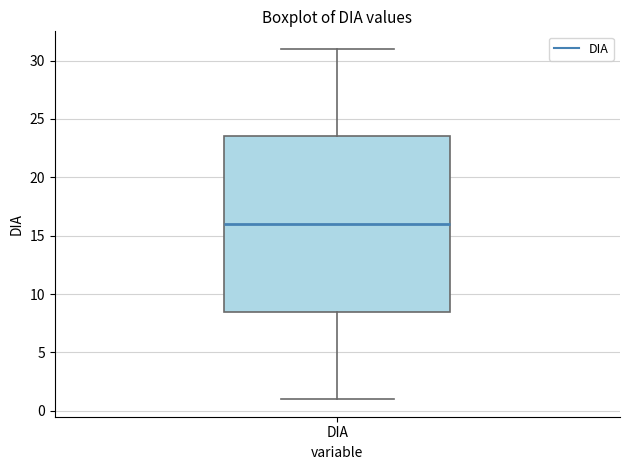

Where is the lower edge of the box for DIA on the y-axis? The values are not printed on the chart, so give them approximately, as read against the axis.

8.5